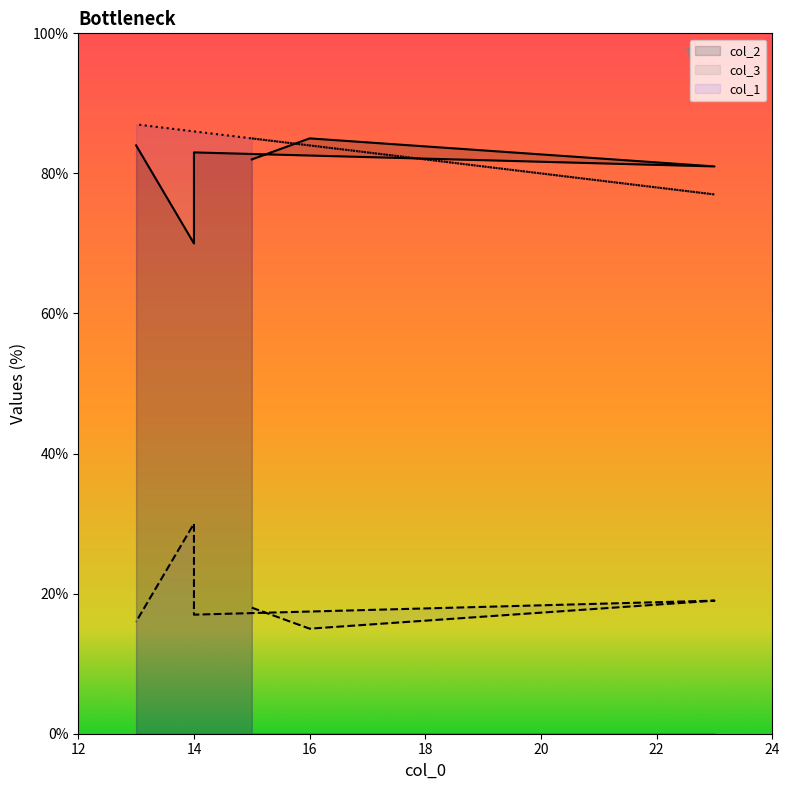

Which category has the highest value in the col_3 series?

14